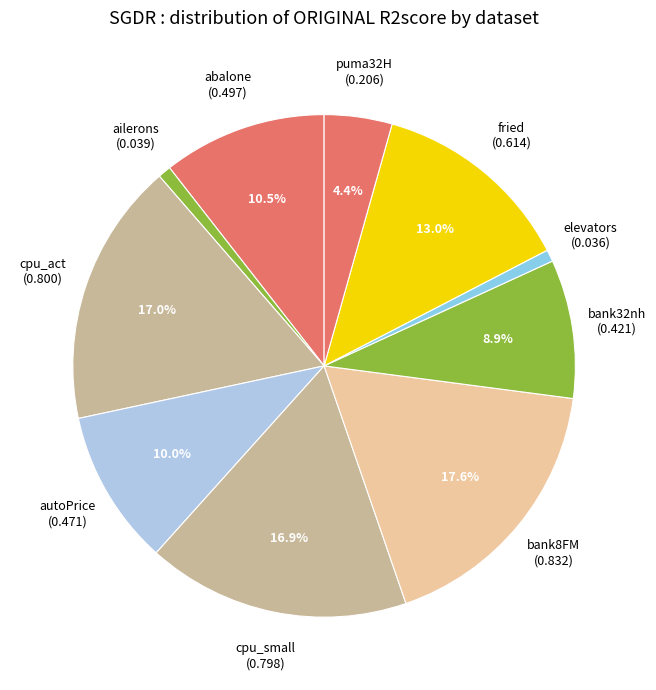

What percentage is the elevators slice, to the nearest percent?

1%